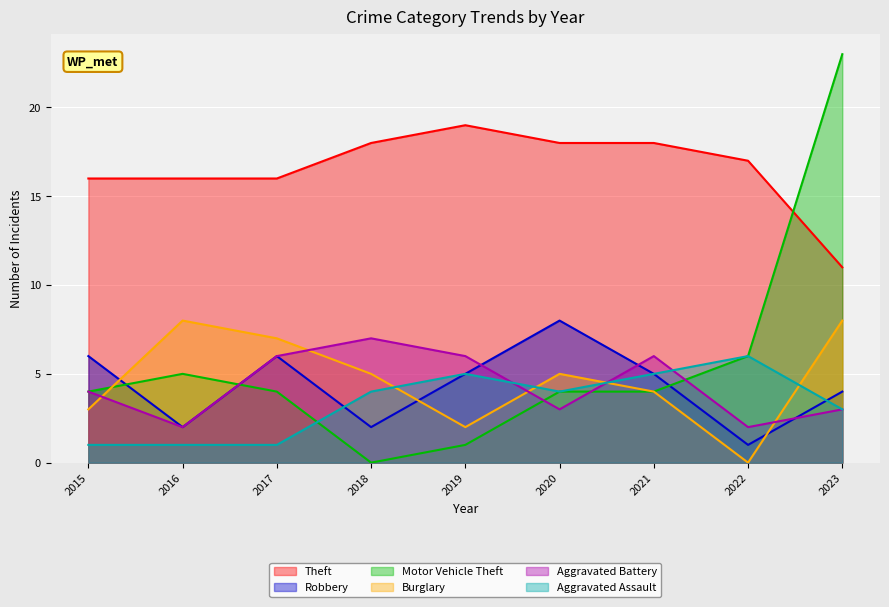

Reading left to right, what are all the values shown in this chart?

Theft: 2015=16	2016=16	2017=16	2018=18	2019=19	2020=18	2021=18	2022=17	2023=11
Robbery: 2015=6	2016=2	2017=6	2018=2	2019=5	2020=8	2021=5	2022=1	2023=4
Motor Vehicle Theft: 2015=4	2016=5	2017=4	2018=0	2019=1	2020=4	2021=4	2022=6	2023=23
Burglary: 2015=3	2016=8	2017=7	2018=5	2019=2	2020=5	2021=4	2022=0	2023=8
Aggravated Battery: 2015=4	2016=2	2017=6	2018=7	2019=6	2020=3	2021=6	2022=2	2023=3
Aggravated Assault: 2015=1	2016=1	2017=1	2018=4	2019=5	2020=4	2021=5	2022=6	2023=3